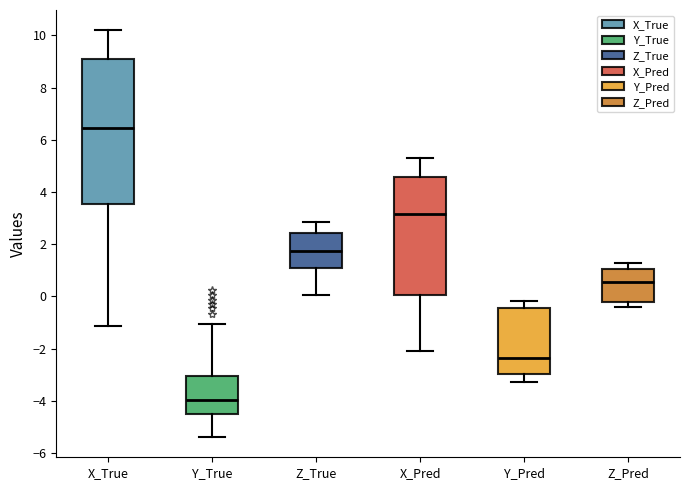

Where is the lower edge of the box for X_True on the y-axis? The values are not printed on the chart, so give them approximately, as read against the axis.

3.6